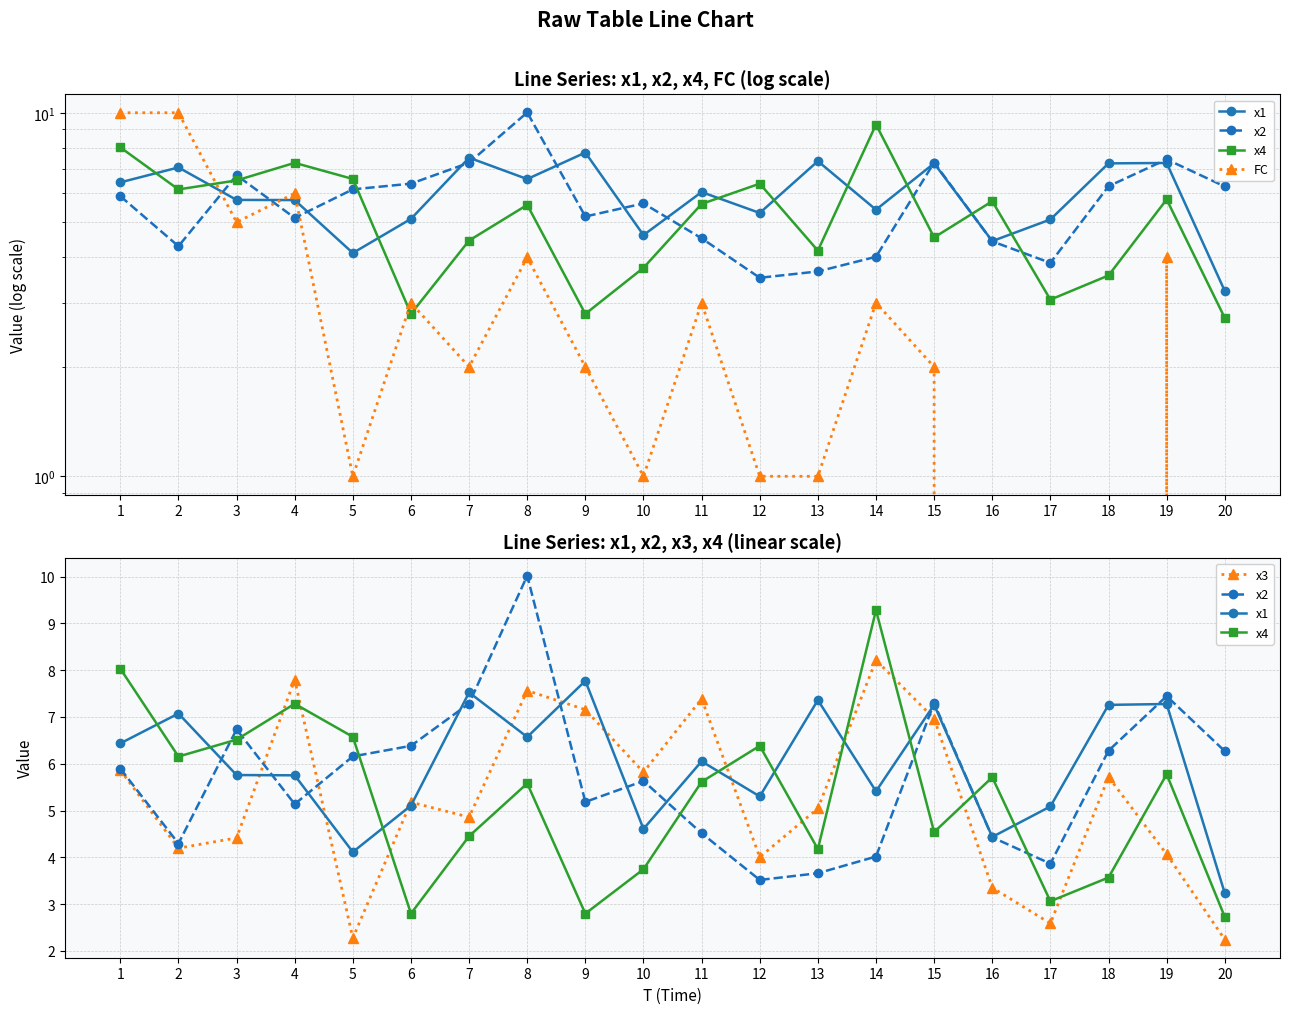

Between which two adjacent categories do x3 and FC first intersect?

3 and 4